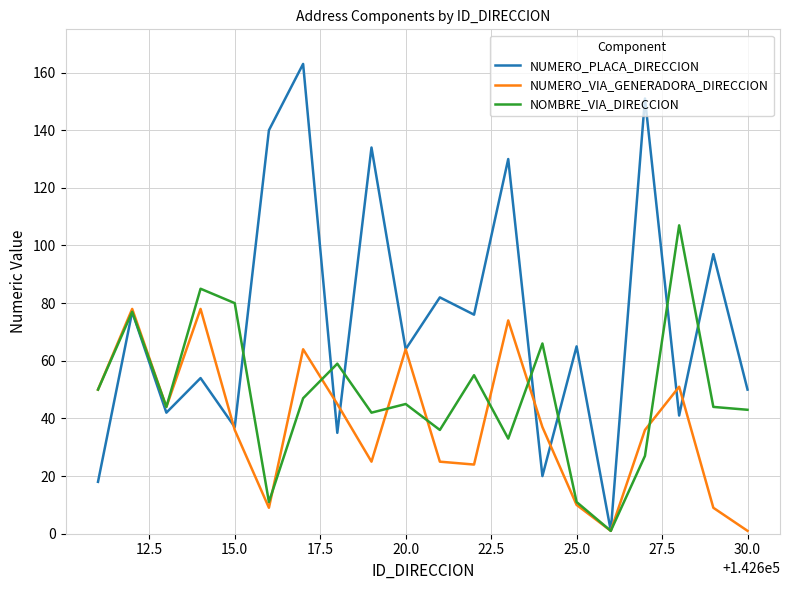

Which series ends up on top after the final intersection of NUMERO_VIA_GENERADORA_DIRECCION and NUMERO_PLACA_DIRECCION?

NUMERO_PLACA_DIRECCION